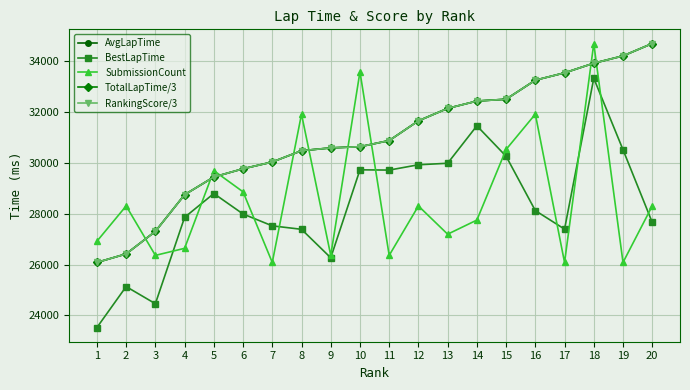

Does the chart have visible grid lines?

Yes